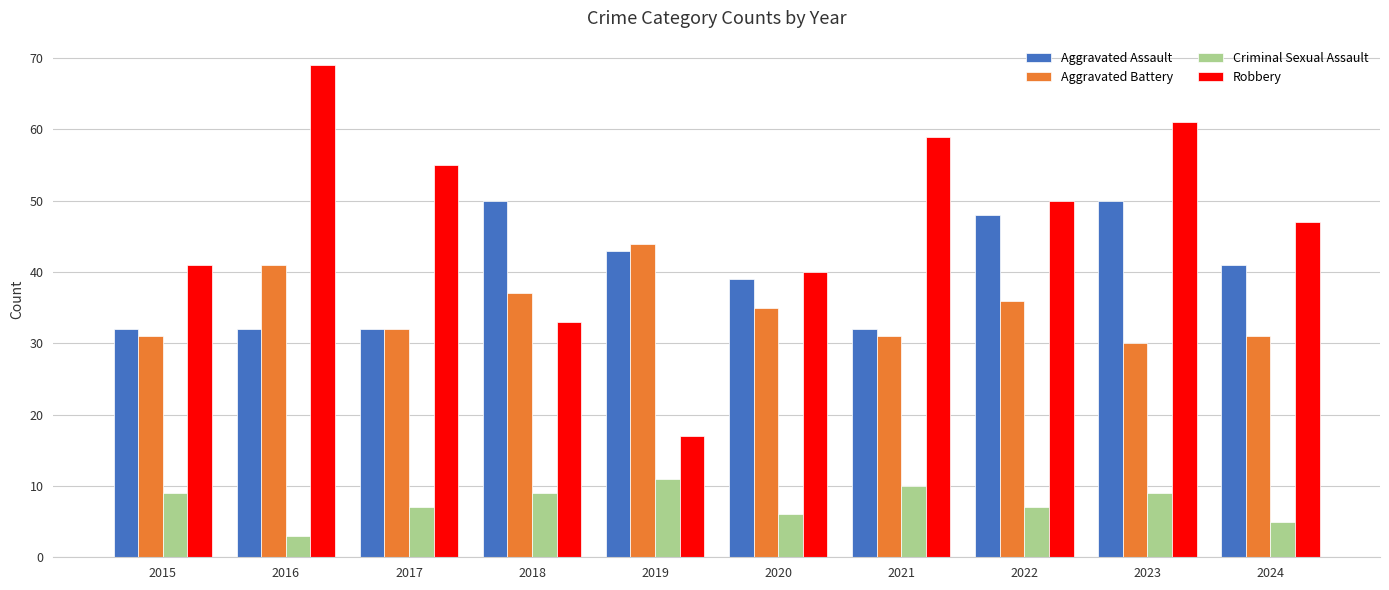

Which series has the largest total across all categories?

Robbery